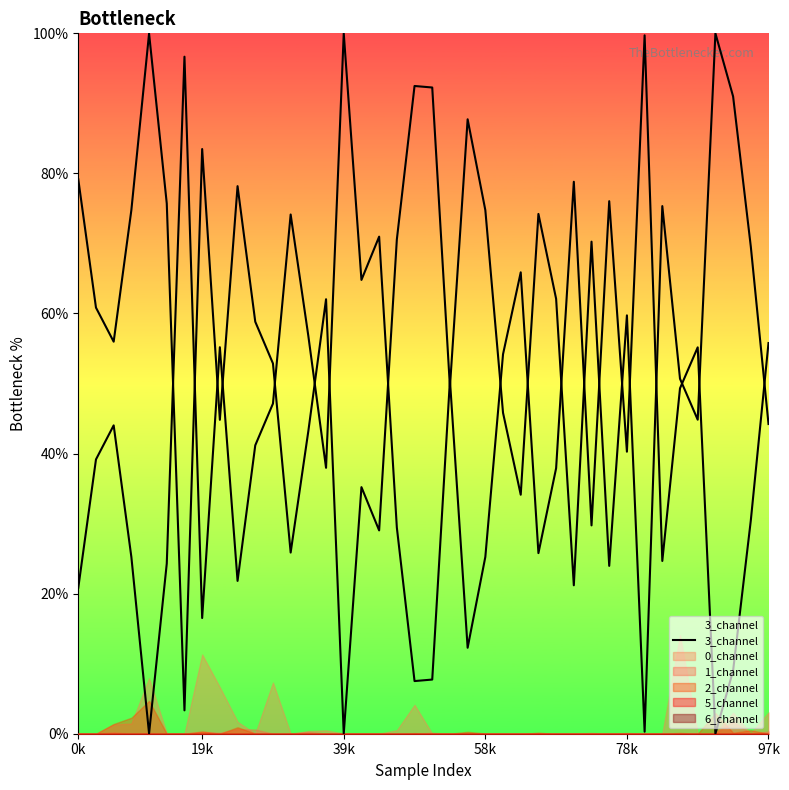

Does the chart display data point markers on the line(s)?

No